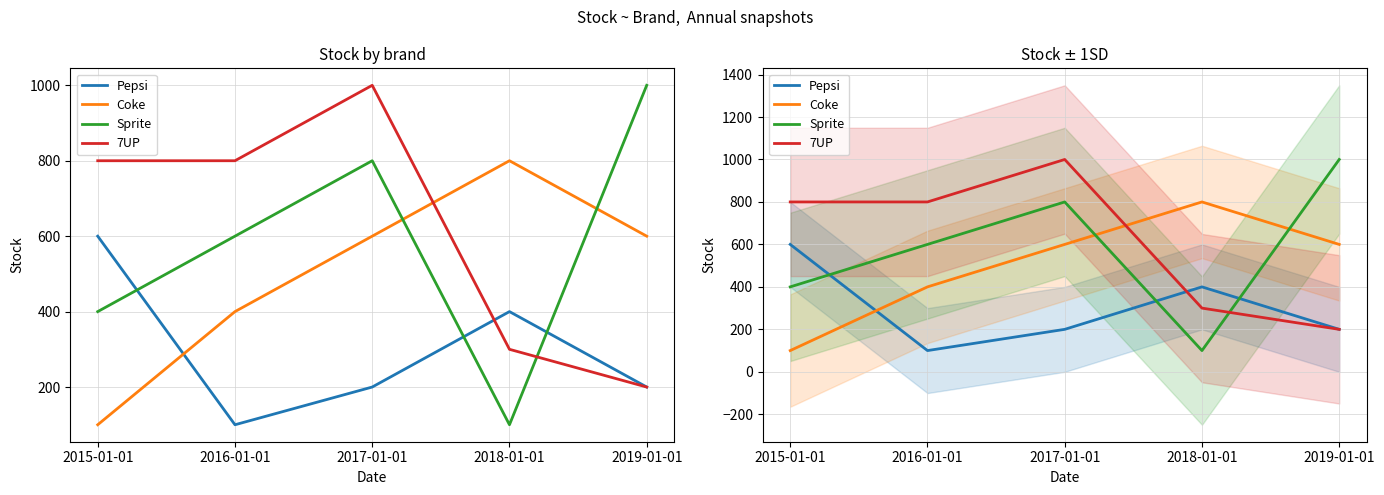

How many interior local peaks does the 7UP series have?

1